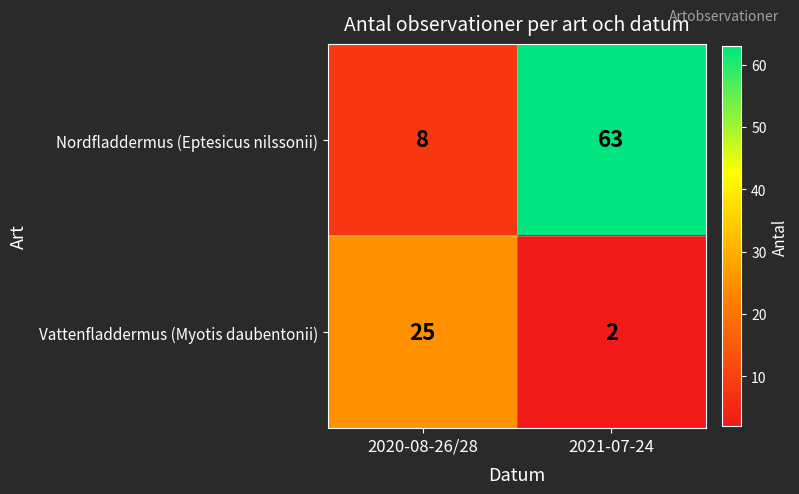

What is the spread (max minus min) of values at 2021-07-24?

61